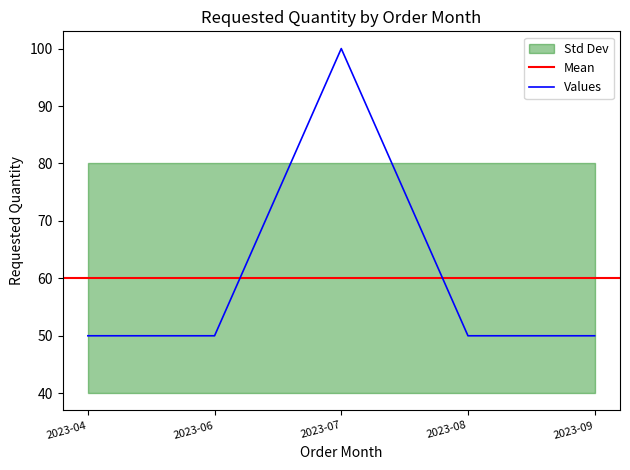

Between 2023-06 and 2023-08, which is larger?

2023-06